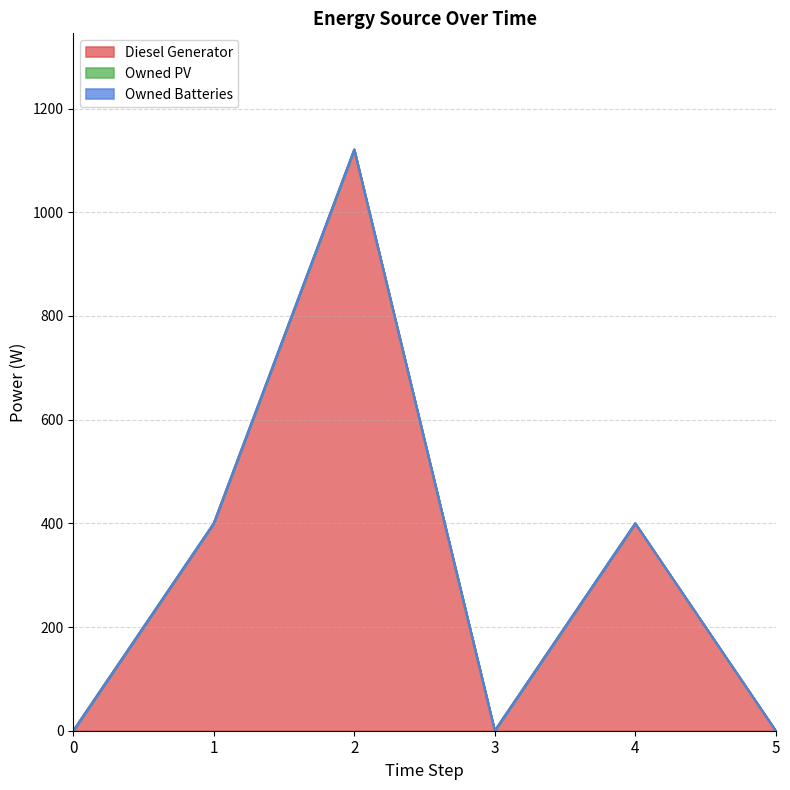

Reading left to right, transcribe all the data shown in this chart.

Diesel Generator: 0	400	1121	0	400	0
Owned PV: 0	0	0	0	0	0
Owned Batteries: 0	0	0	0	0	0